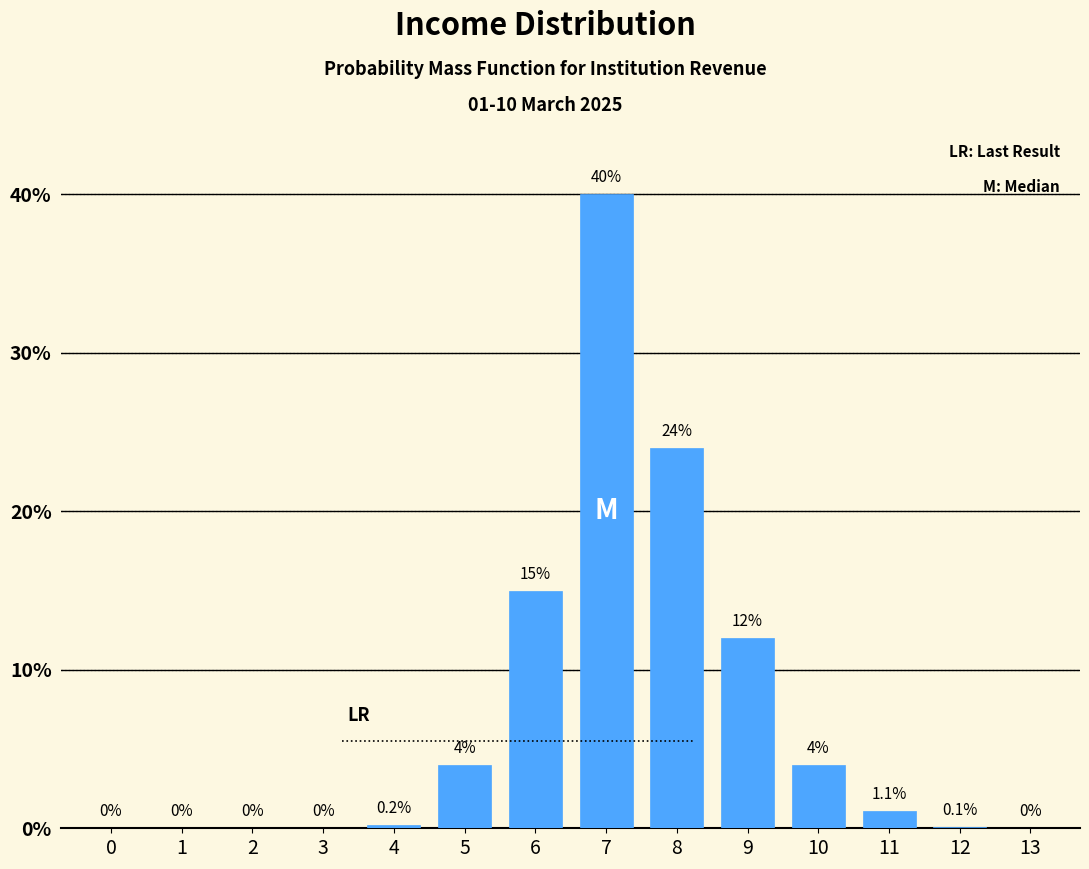

Reading left to right, what are all the values shown in this chart?

0=0.0	1=0.0	2=0.0	3=0.0	4=0.2	5=4.0	6=15.0	7=40.0	8=24.0	9=12.0	10=4.0	11=1.1	12=0.1	13=0.0